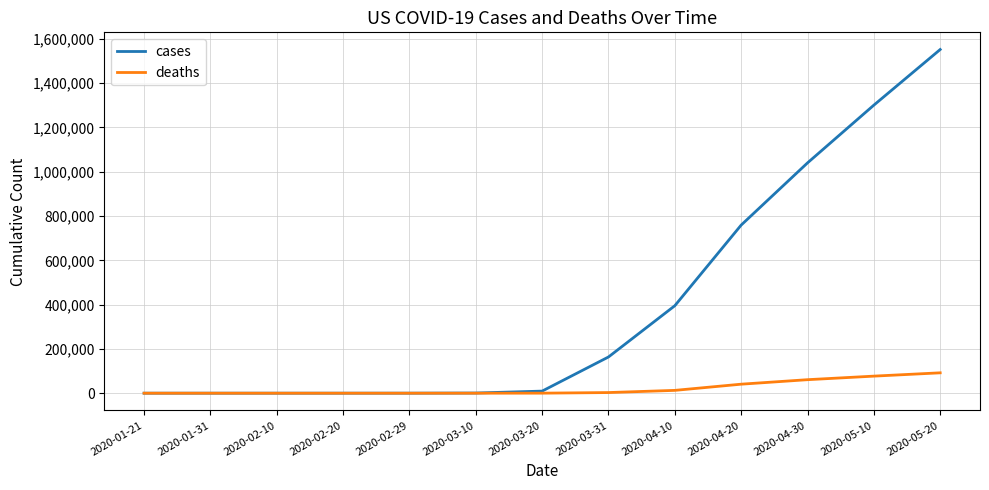

True or false: cases has a value of 1 at 2020-01-21.

True